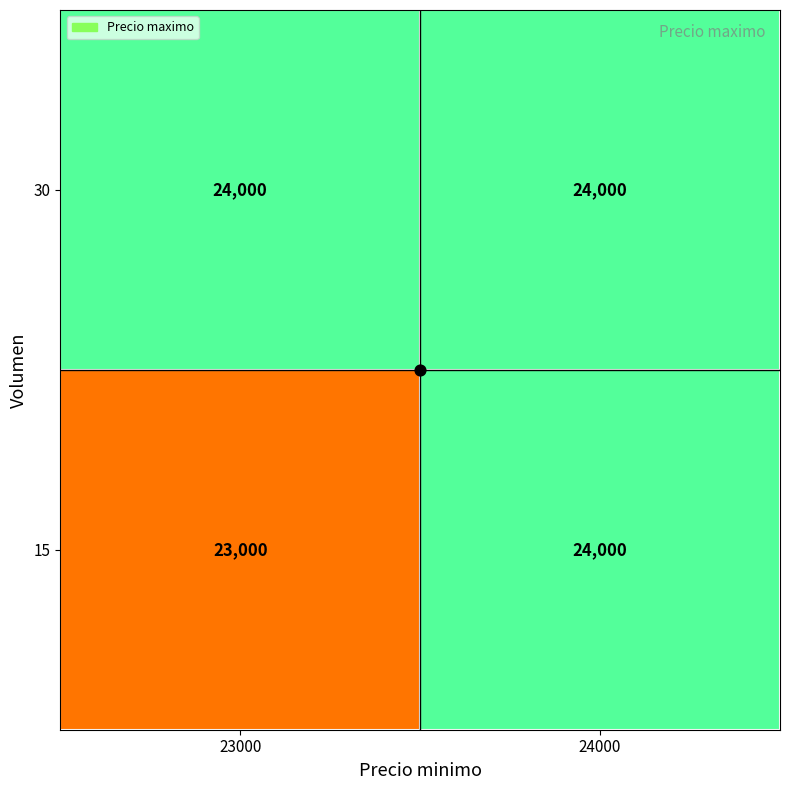

True or false: 15 has a value of 24000 at 24000.

True